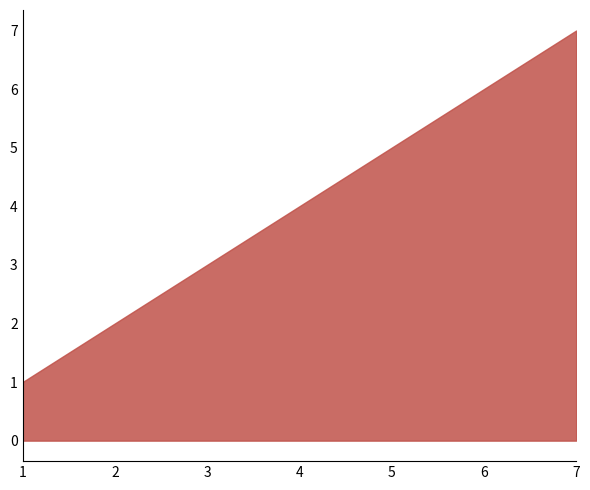

Reading left to right, list all the values displayed in this chart.

1=1	2=2	3=3	4=4	5=5	6=6	7=7